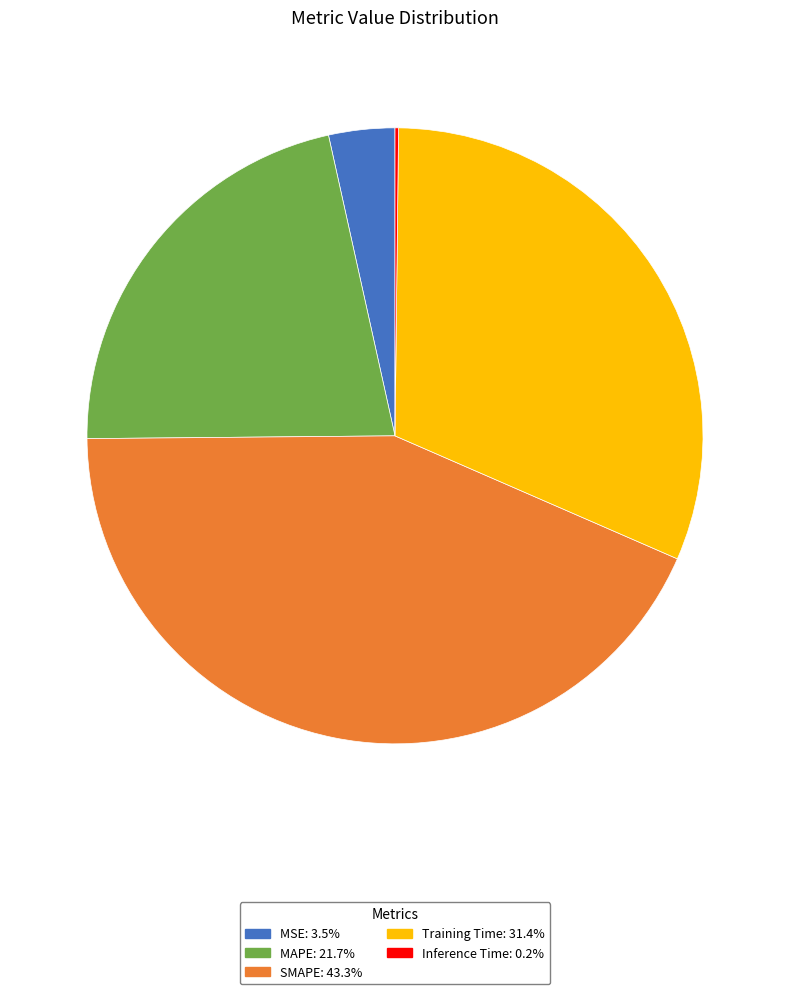

Which slice is the largest?

SMAPE